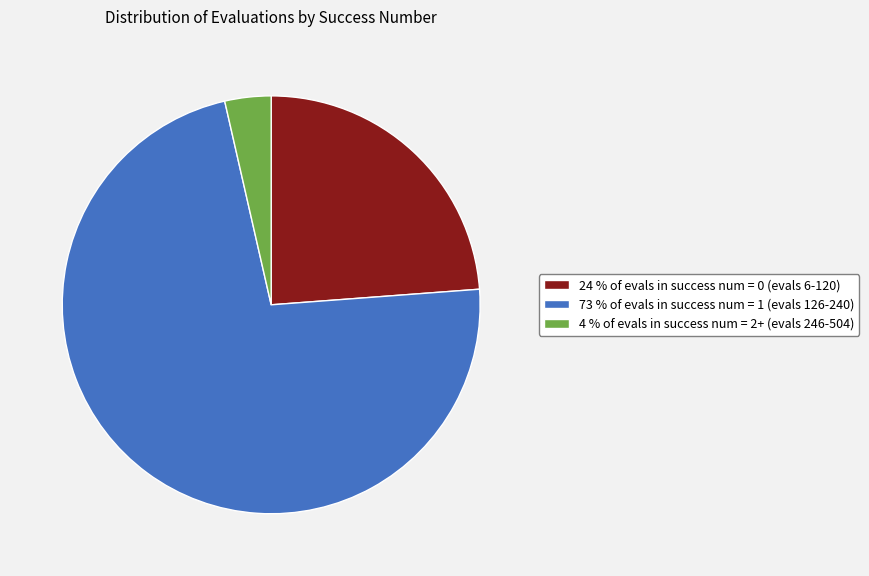

What is the smallest slice in the pie chart?

4 % of evals in success num = 2+ (evals 246-504)